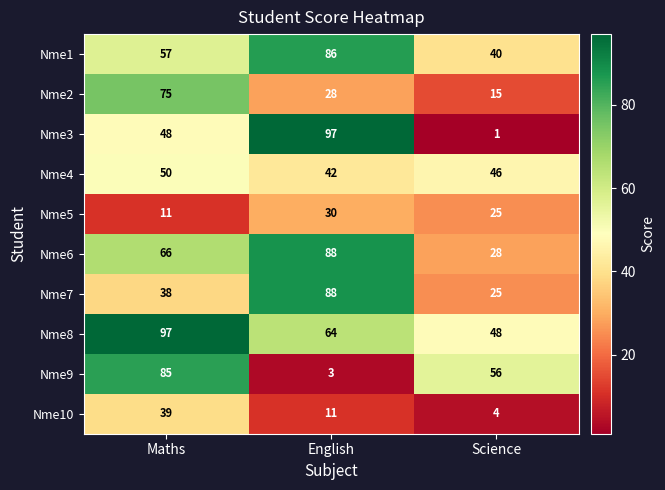

At Maths, list the series in order from largest to smallest.

Nme8, Nme9, Nme2, Nme6, Nme1, Nme4, Nme3, Nme10, Nme7, Nme5